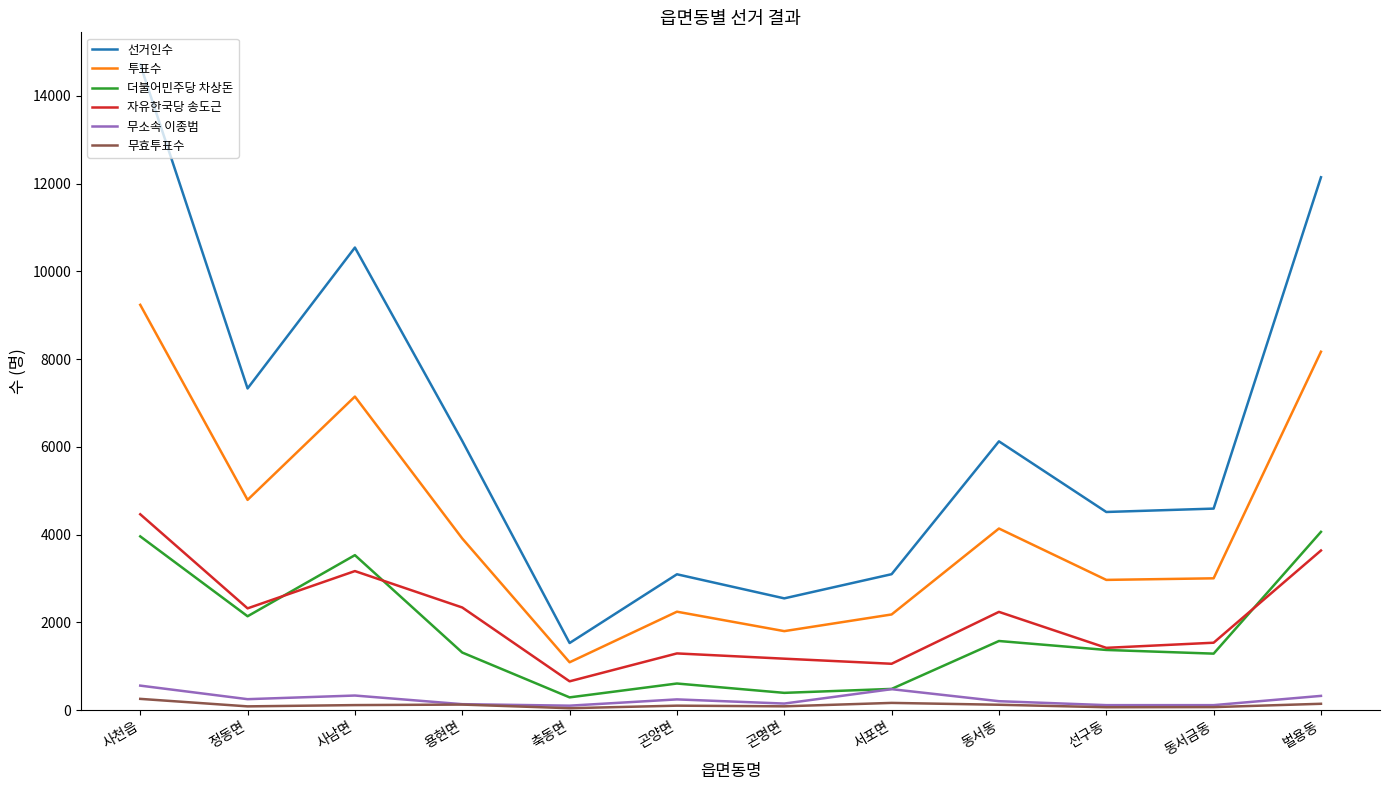

Which series has the largest total across all categories?

선거인수